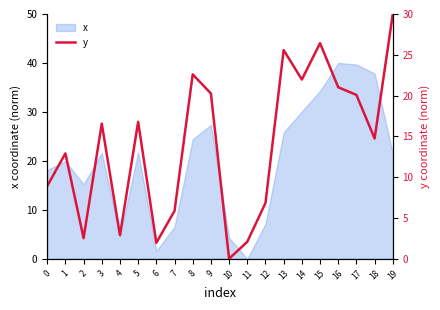

Reading right to left, extract all data points from this chart.

30.0	14.7	20.1	21.0	26.4	22.0	25.6	6.8	2.1	0.0	20.3	22.6	5.9	2.0	16.8	2.9	16.6	2.5	12.9	8.9